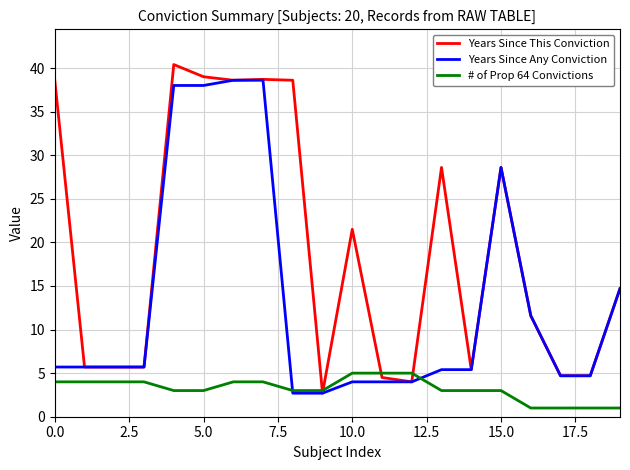

How many categories are shown in the chart?

20